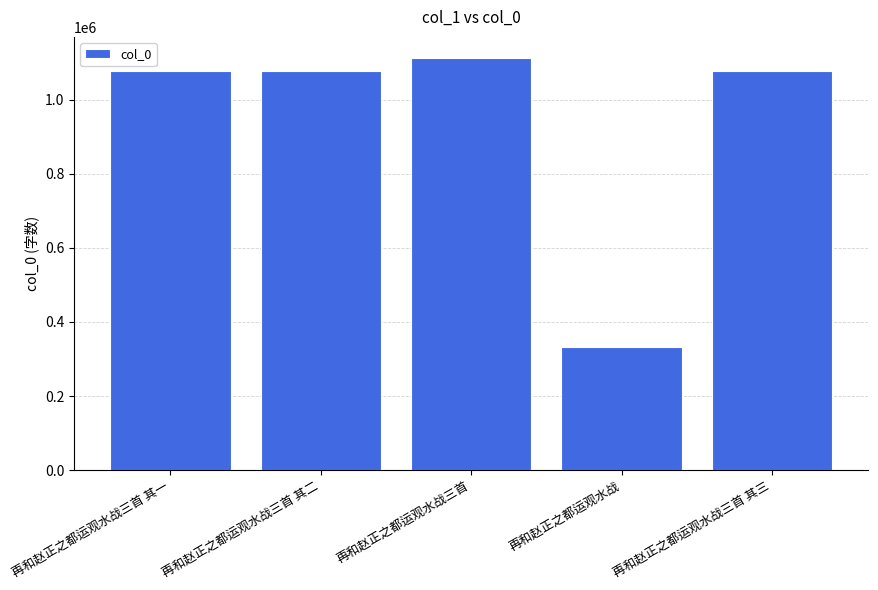

How many bars are there in total?

5